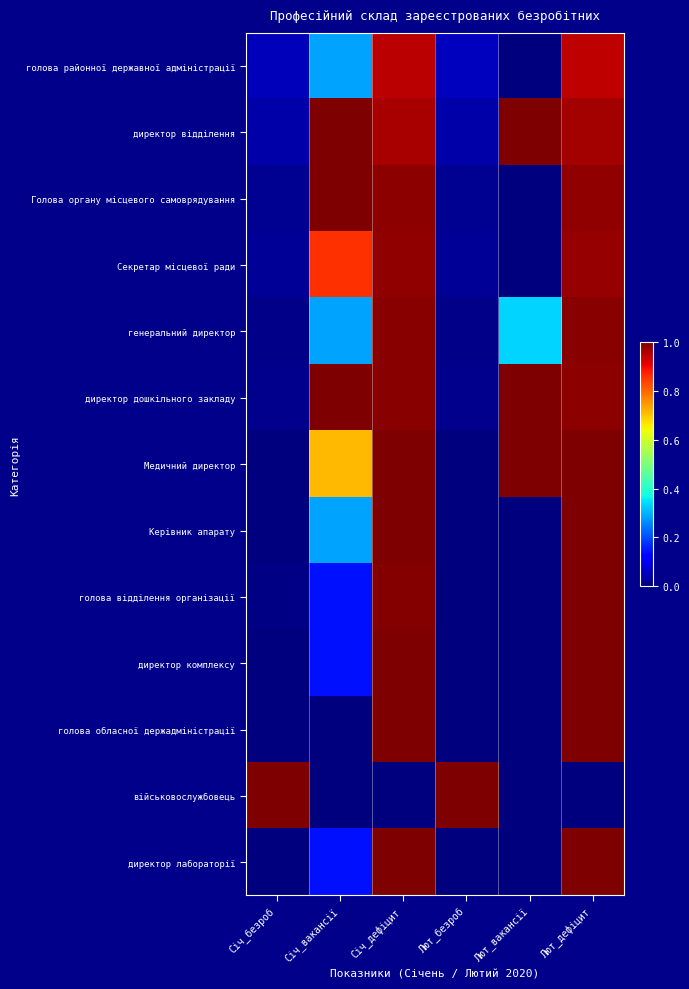

Rank the series at Січ_безроб from lowest to highest value.

директор лабораторії, голова обласної держадміністрації, Керівник апарату, Медичний директор, директор комплексу, голова відділення організації, генеральний директор, директор дошкільного закладу, Голова органу місцевого самоврядування, Секретар місцевої ради, директор відділення, голова районної державної адміністрації, військовослужбовець